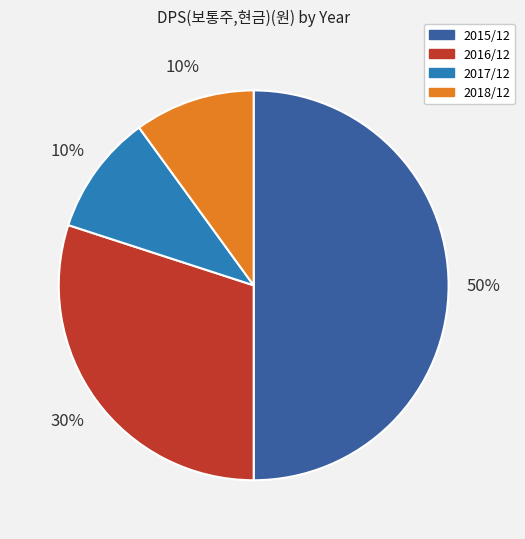

Do 2017/12 and 2018/12 together represent more than half of the pie?

No